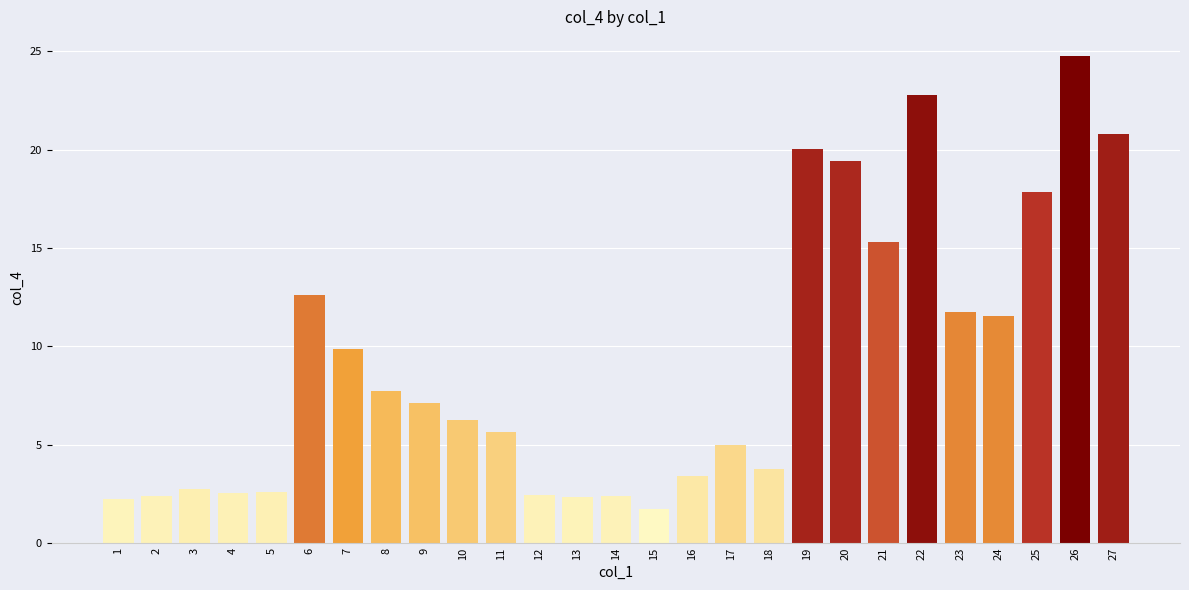

Where is the data nearest to the value 13?

6